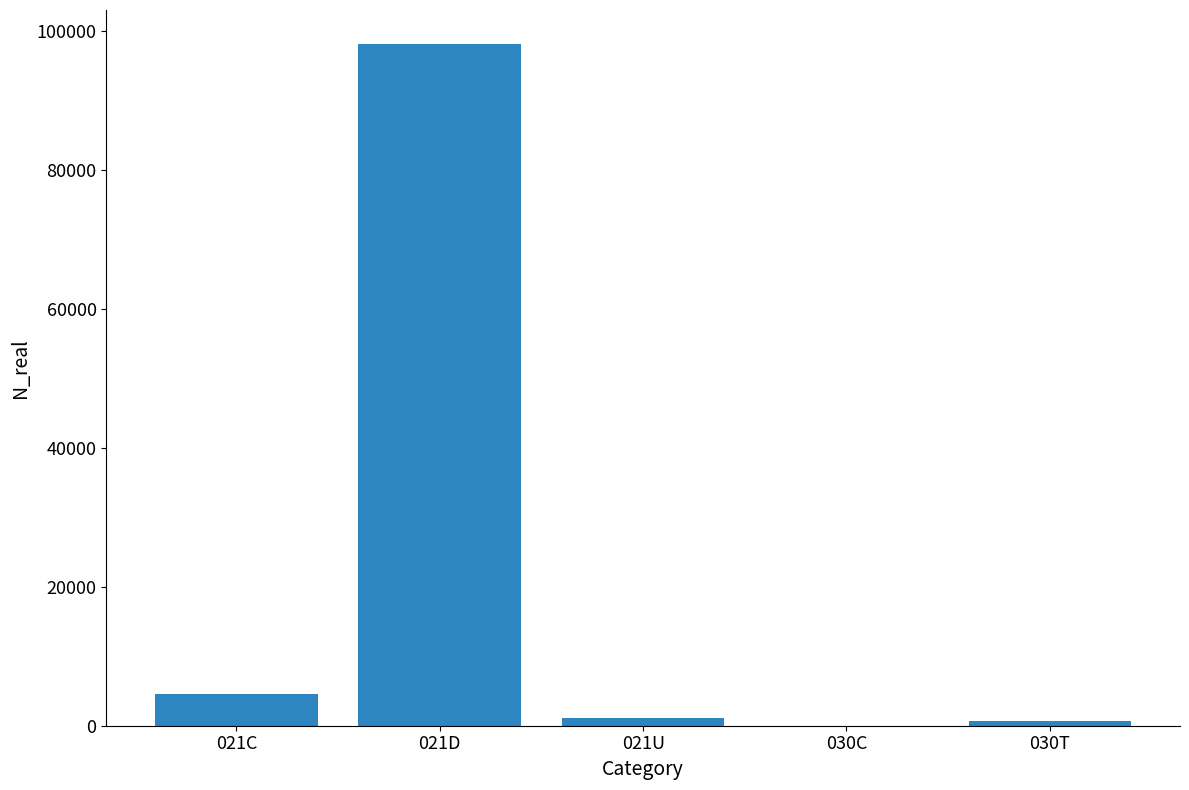

Is it true that the value at 021C is 4638?

True